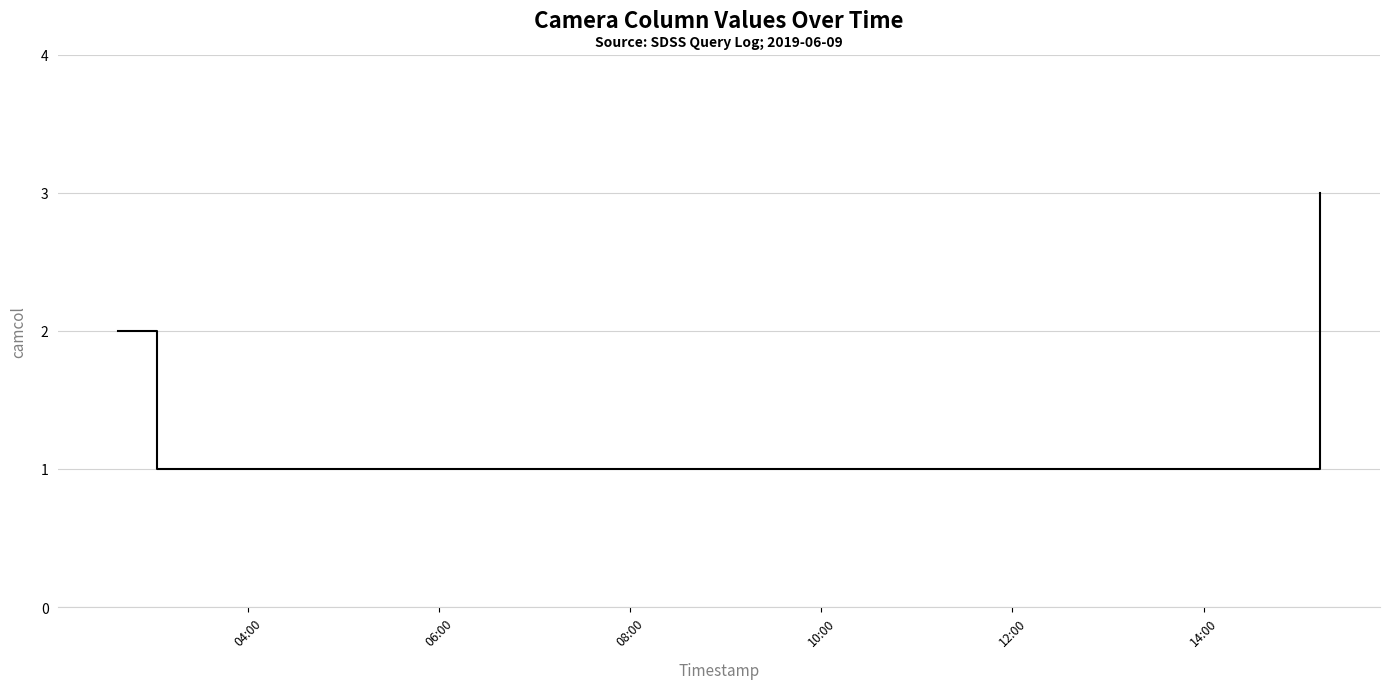

Reading left to right, what are all the values shown in this chart?

2	2	2	2	2	2	1	1	3